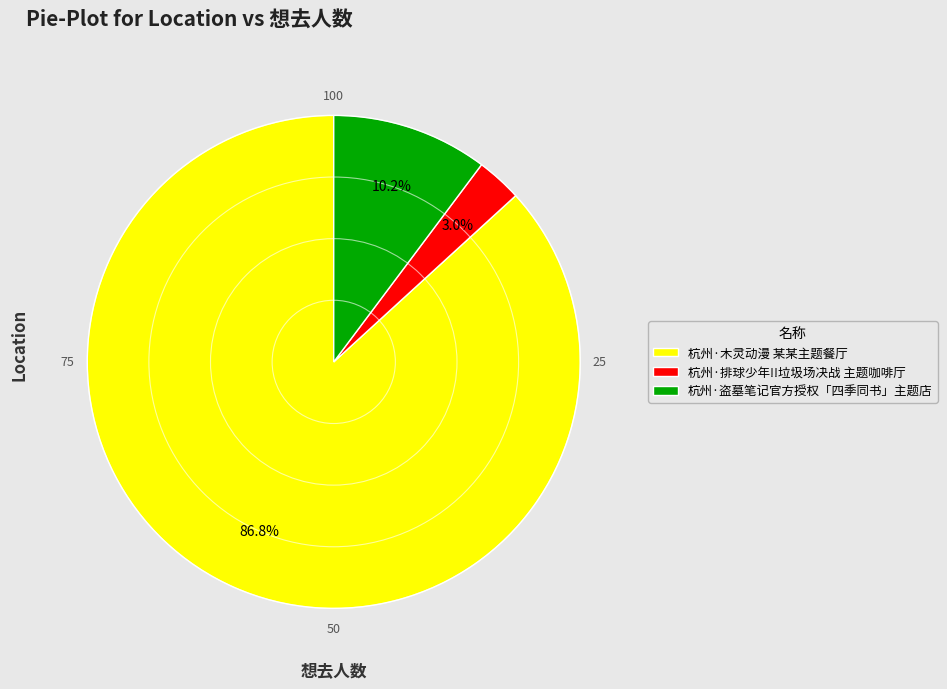

Between 杭州·盗墓笔记官方授权「四季同书」主题店 and 杭州·排球少年!!垃圾场决战 主题咖啡厅, which is larger?

杭州·盗墓笔记官方授权「四季同书」主题店